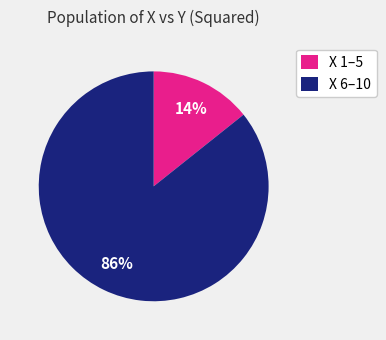

To the nearest percent, what is the average slice percentage?

50%